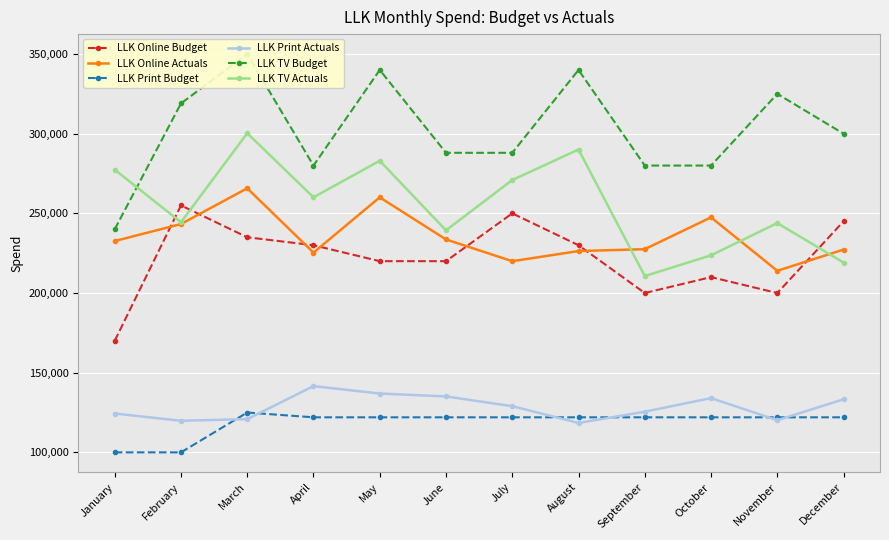

What is the value of the LLK Print Budget point at the 2nd from the left?

100000.0